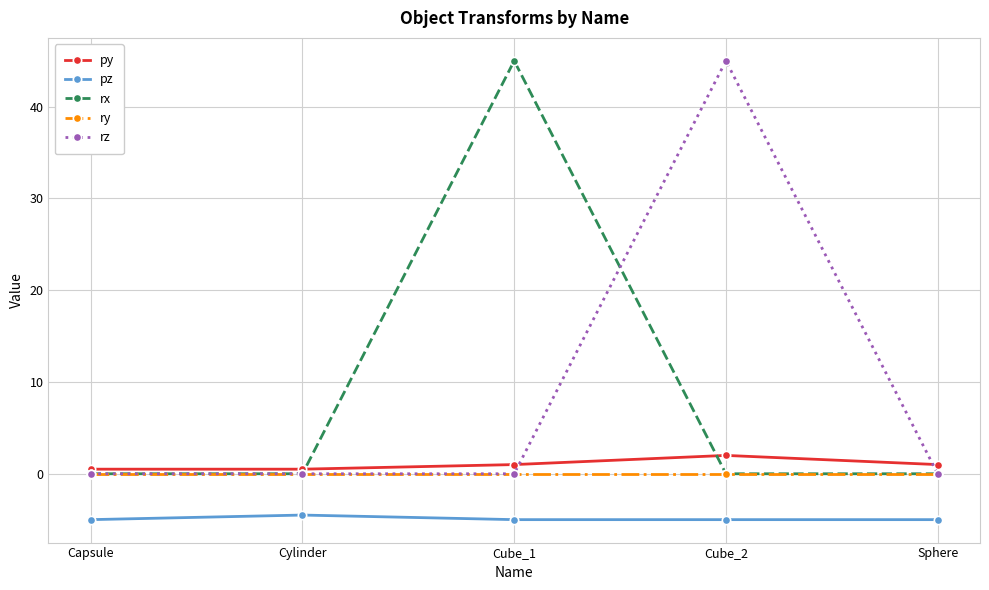

What are all the series names shown in the legend?

py, pz, rx, ry, rz